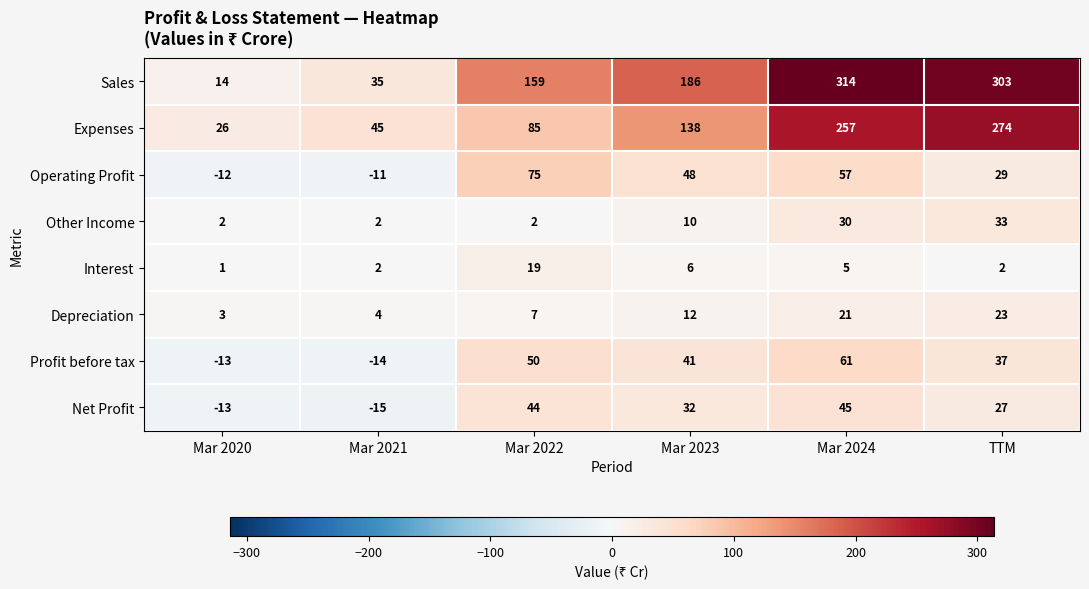

What is the spread (max minus min) of values at Mar 2022?

157